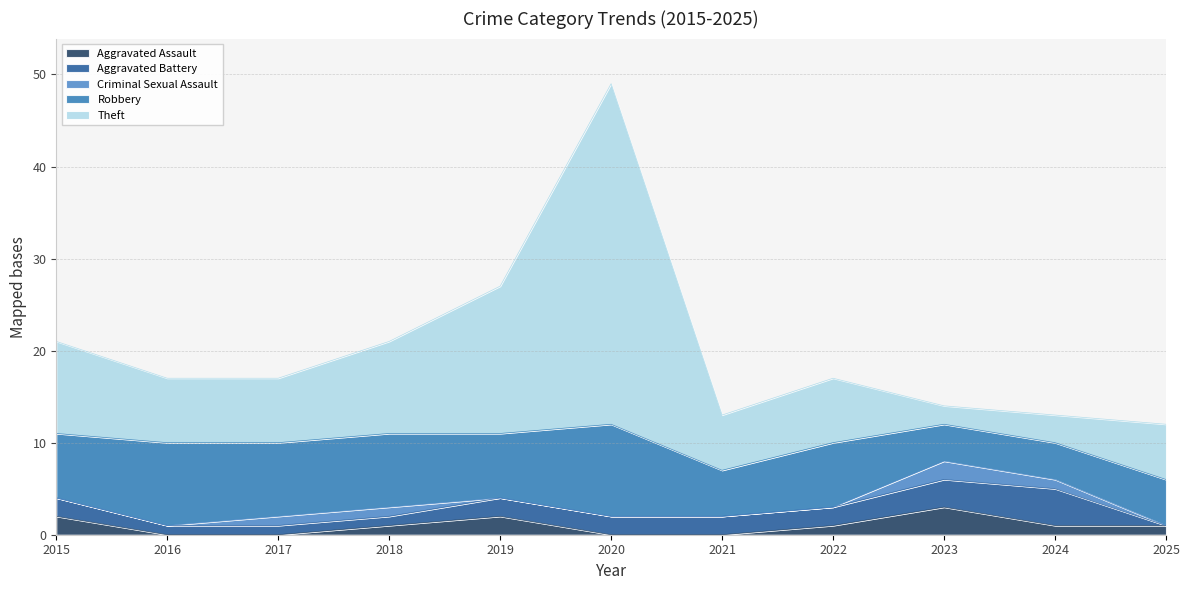

Where does the Aggravated Battery series first go above 2?

2023